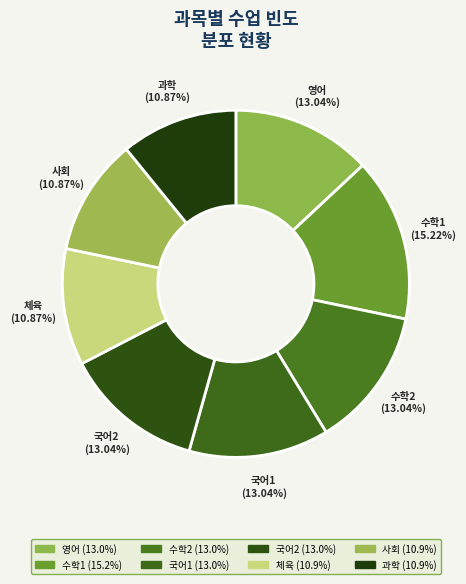

Combined, do 체육 and 수학2 account for over 50%?

No